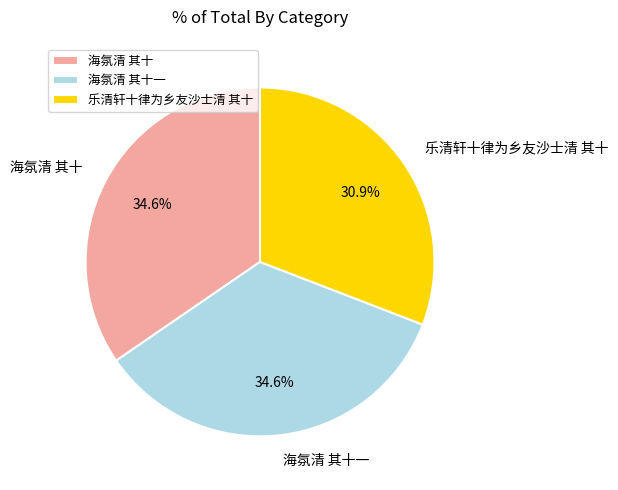

Is 乐清轩十律为乡友沙士清 其十 the majority of the pie?

No